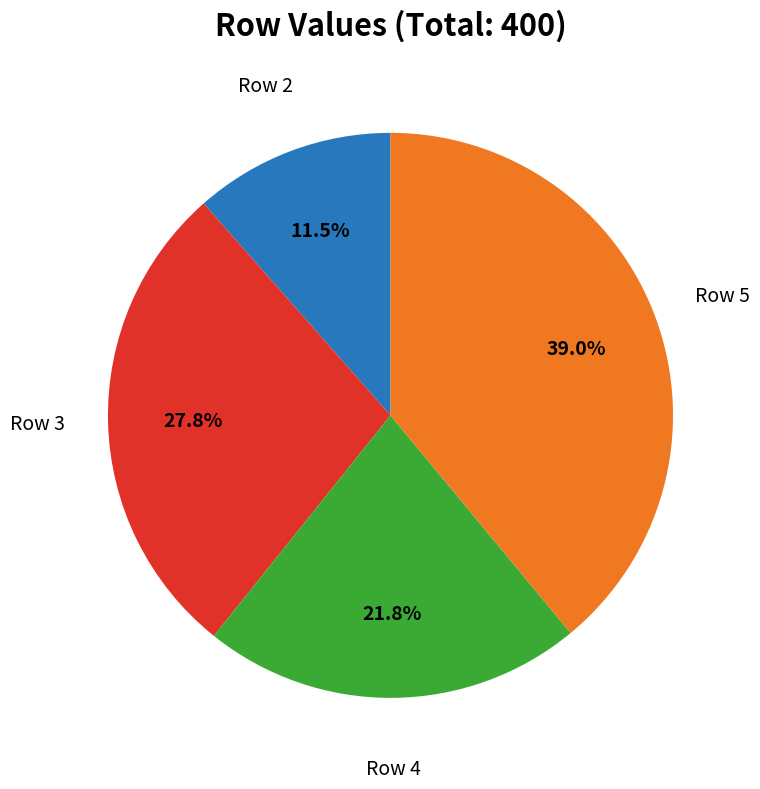

Is there a majority slice in this chart?

No